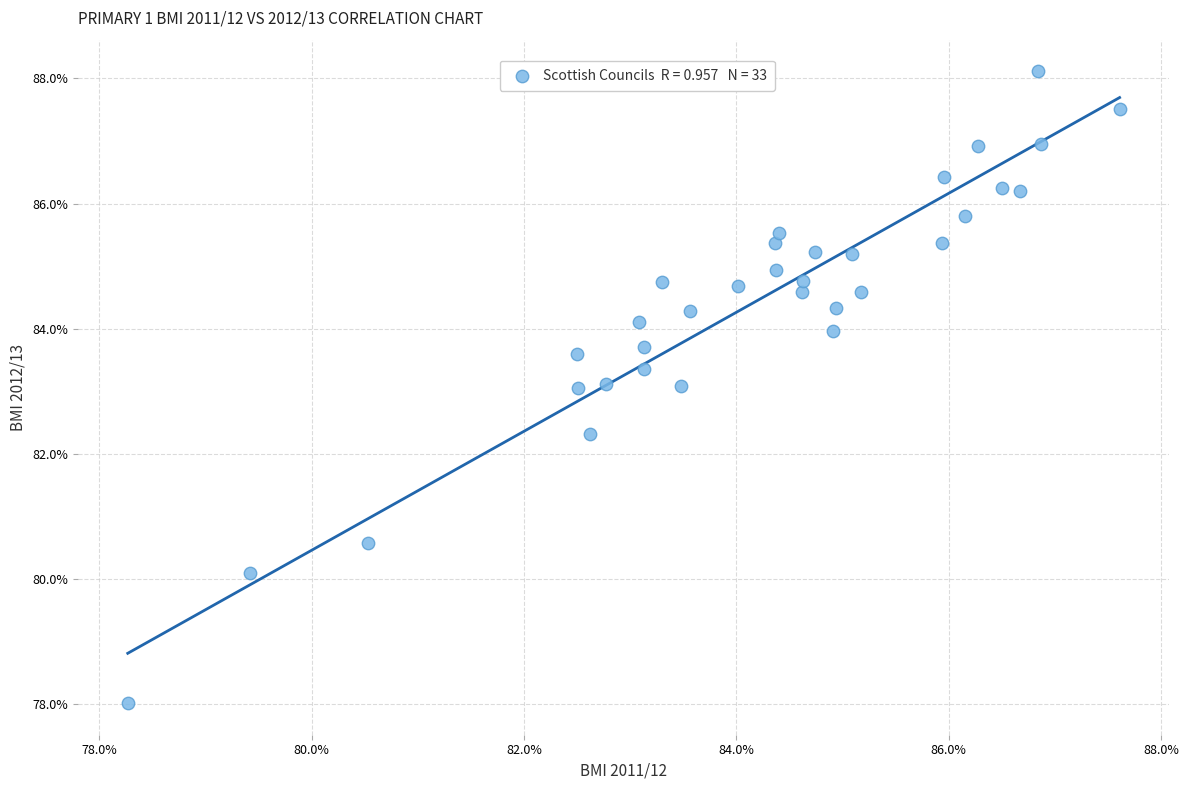

What is the range of Y values (max minus min)?

10.1